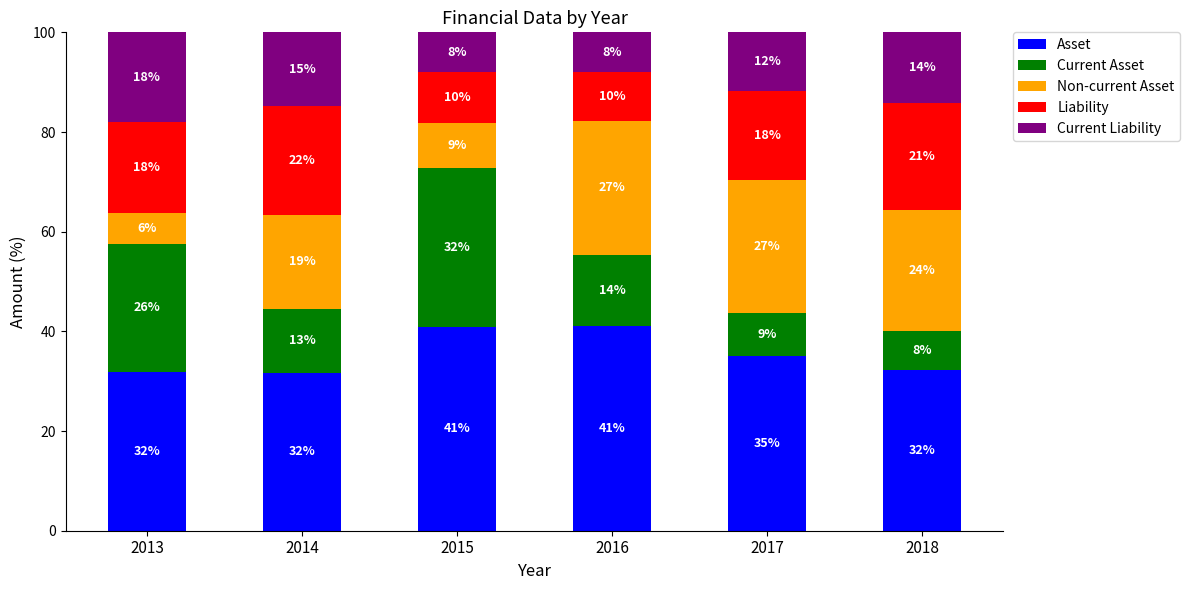

How many categories are shown in the chart?

6